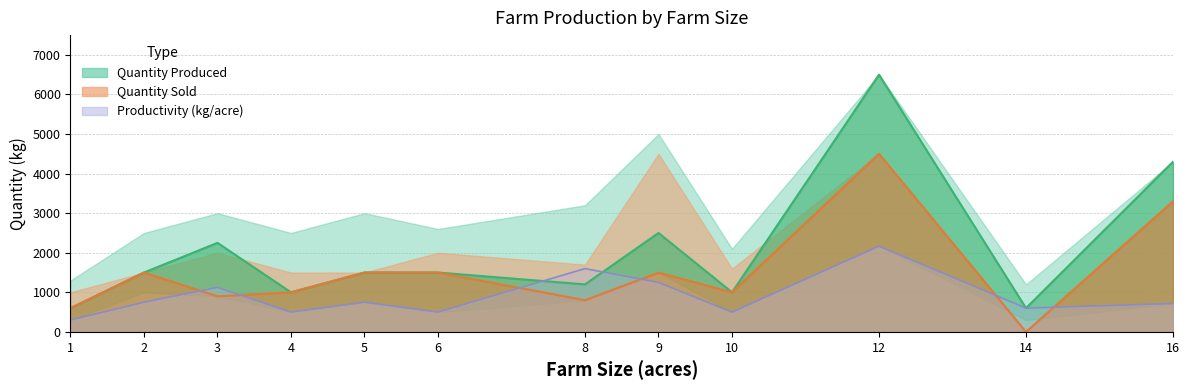

Where is the first local minimum for Quantity Produced (kg)?

4